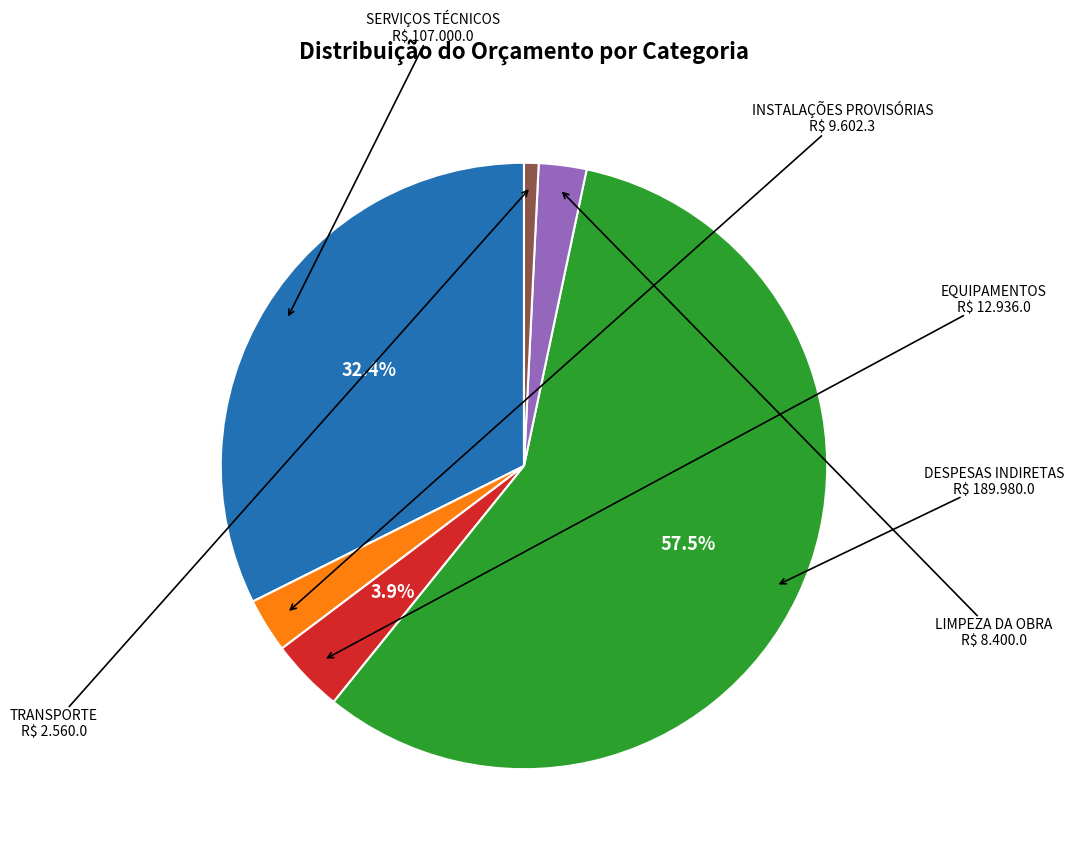

Is there any slice that represents more than half of the pie?

Yes